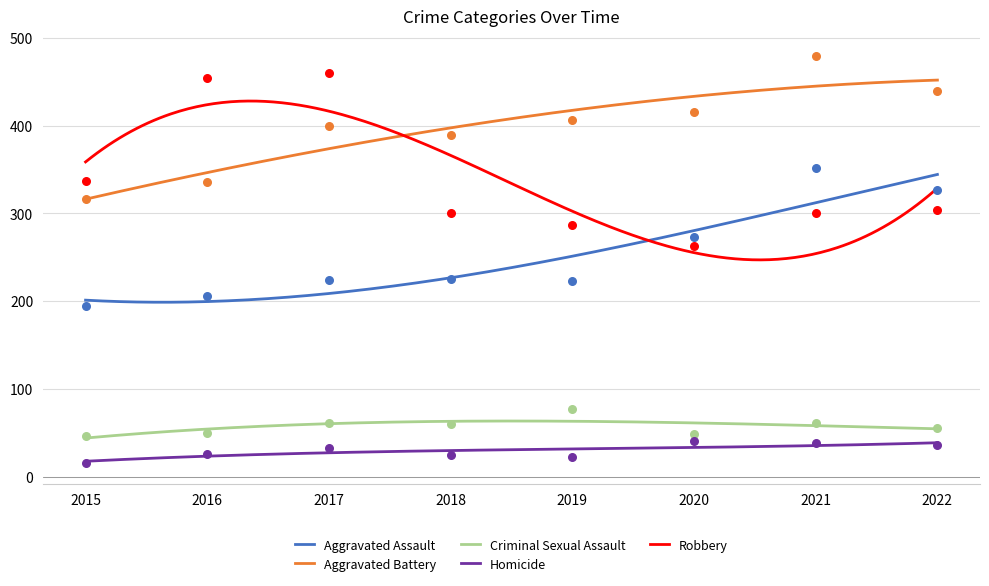

At which category is the sum across all series the highest?

2021